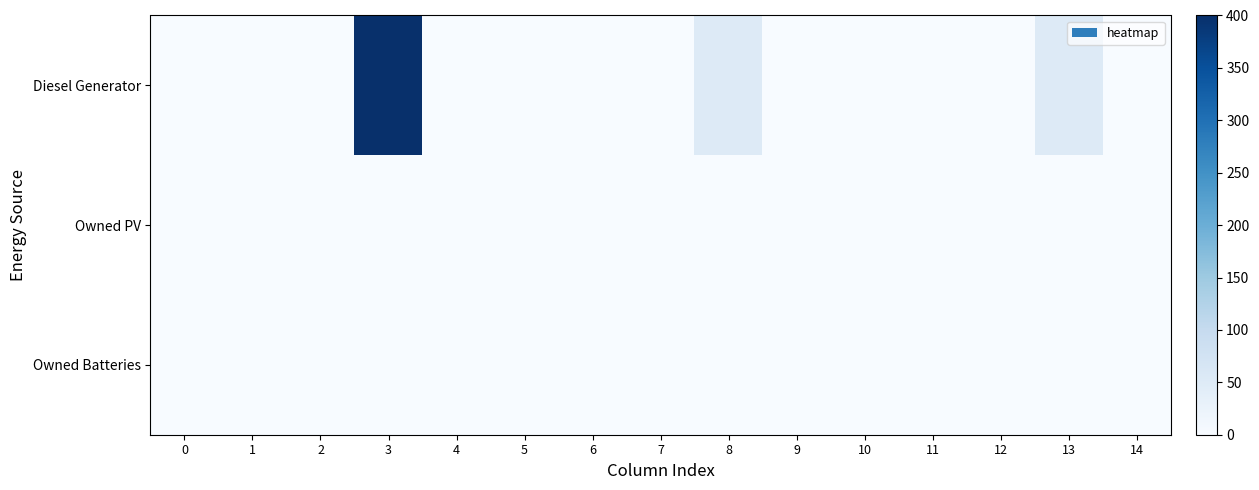

Between 10 and 4, which is larger?

10